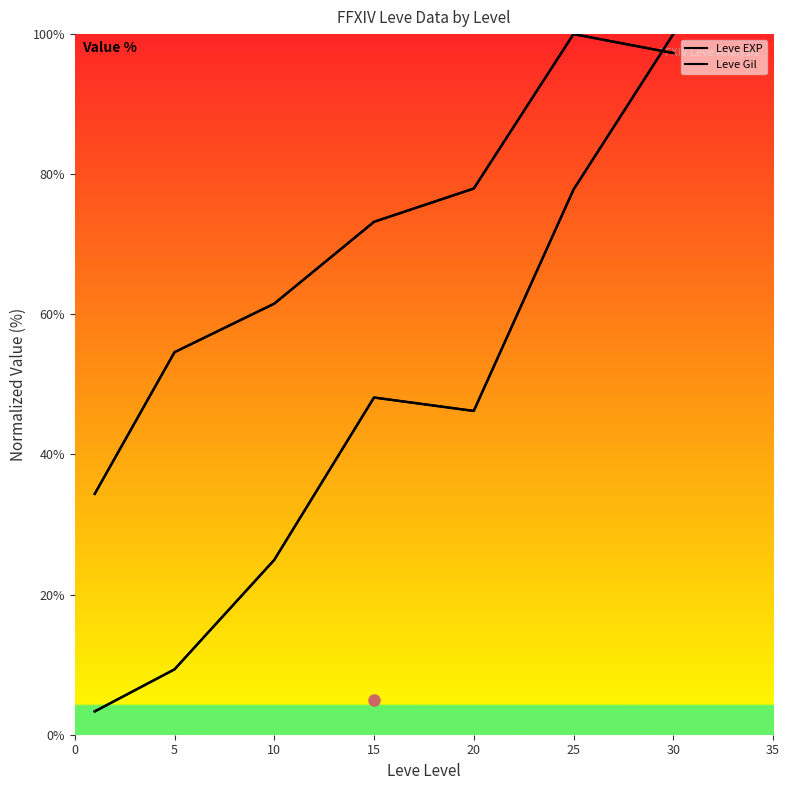

At how many categories does at least one series exceed 11?

7